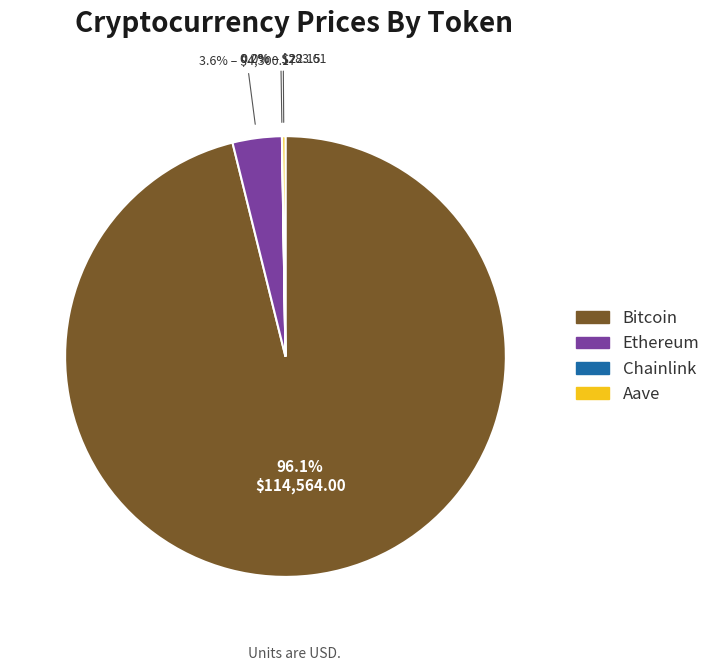

Which slice represents more than half of the pie?

Bitcoin